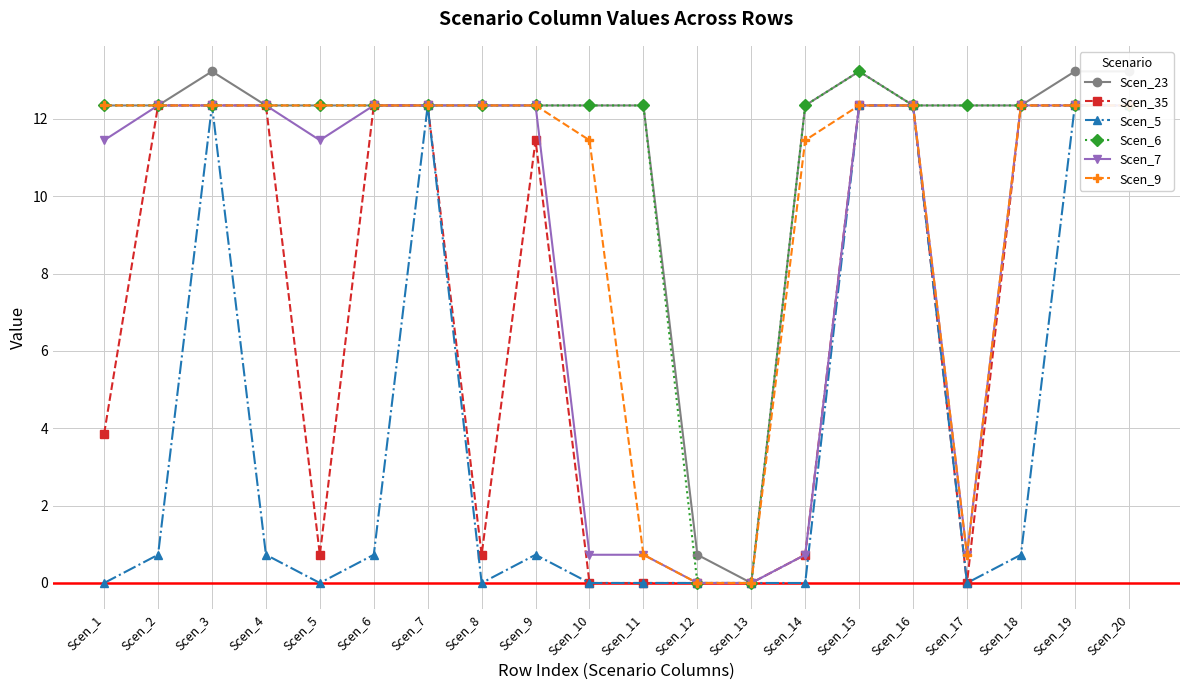

At which category is the sum across all series the highest?

Scen_15